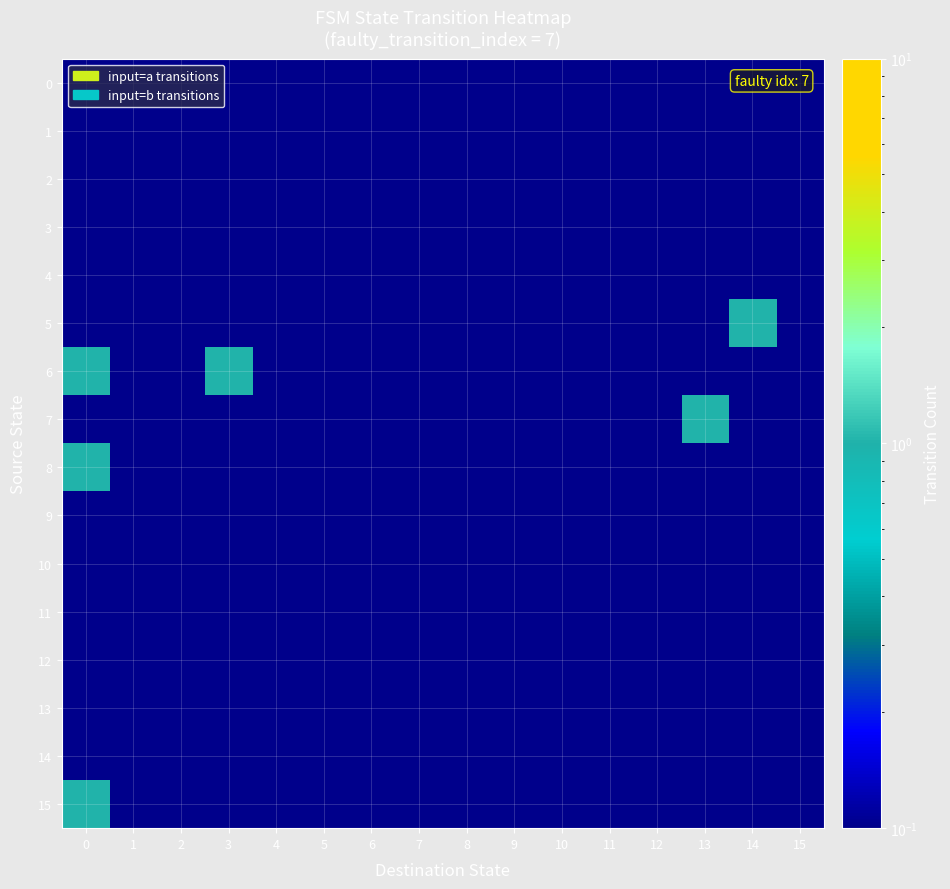

What is the maximum value shown in the chart?

1.0